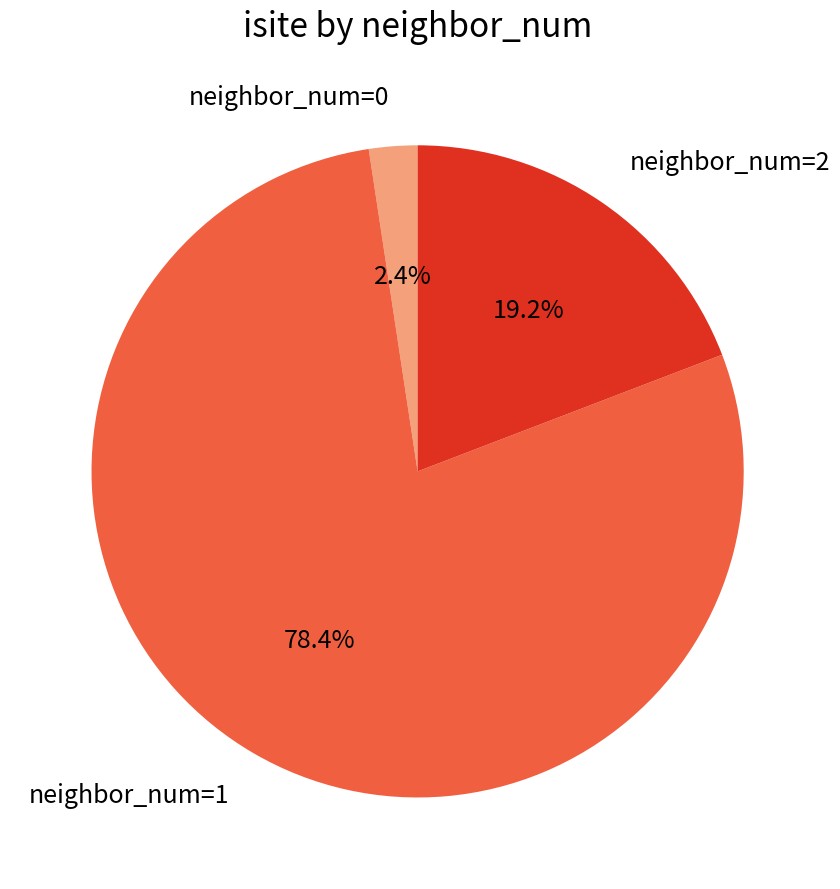

What percentage is NOT represented by neighbor_num=1?

21.6%